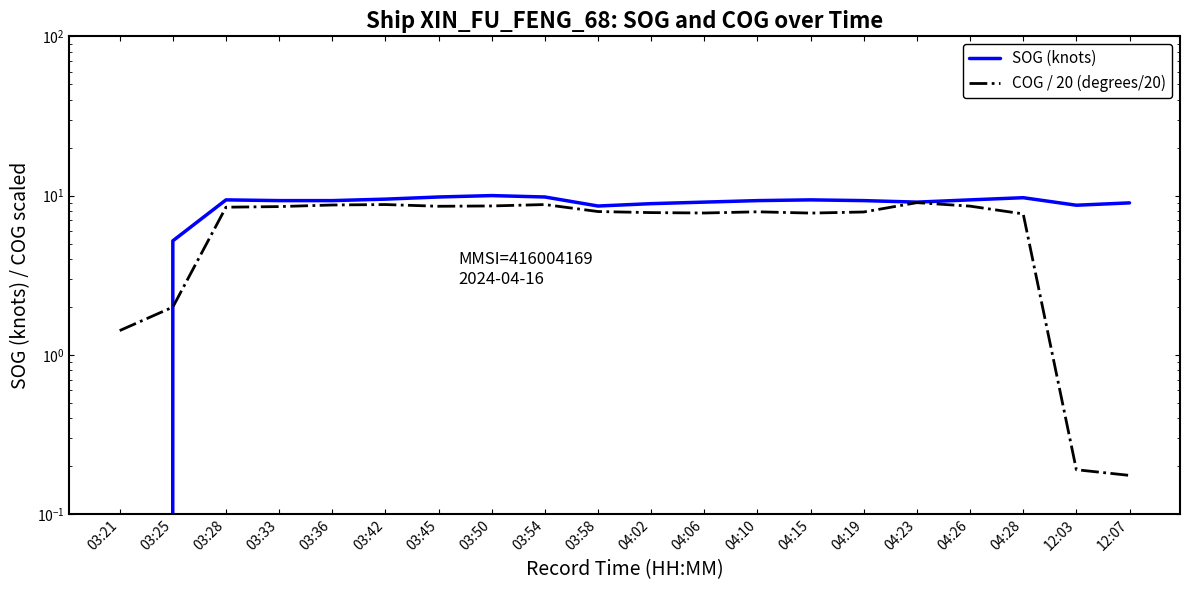

In COG / 20 (degrees/20), how many points are higher than both neighbors (excluding endpoints)?

4